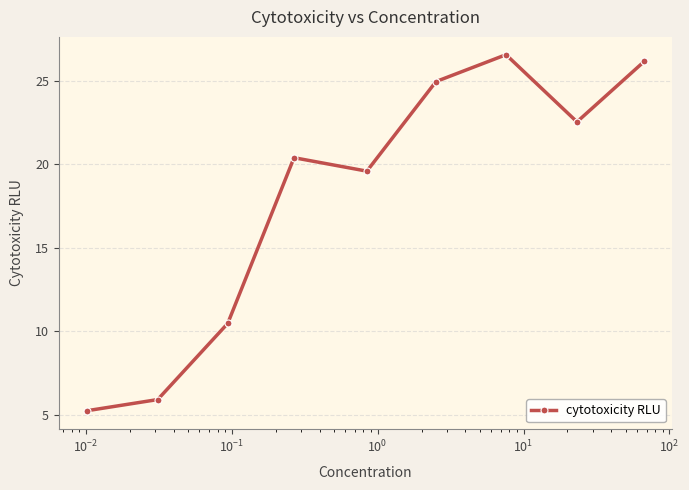

How many interior local peaks (higher than both neighbors) does the data have?

2